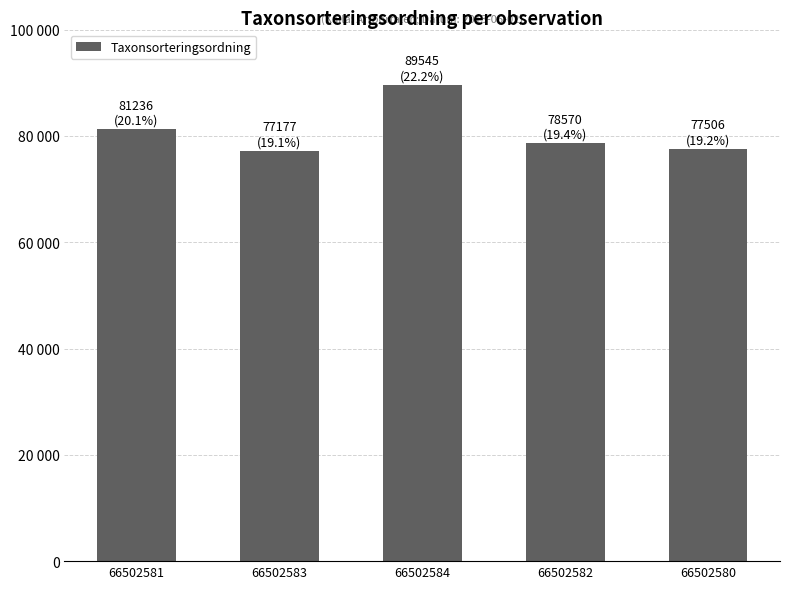

What position from the left is 66502580?

5